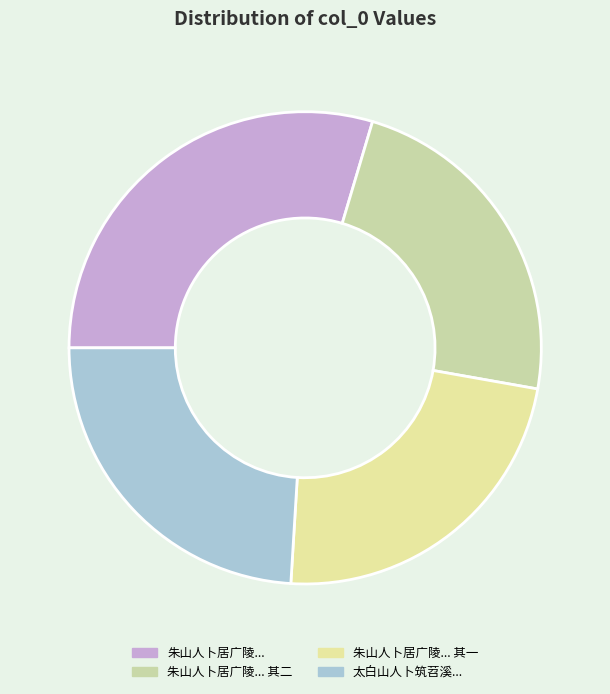

How many slices are in this pie chart?

4